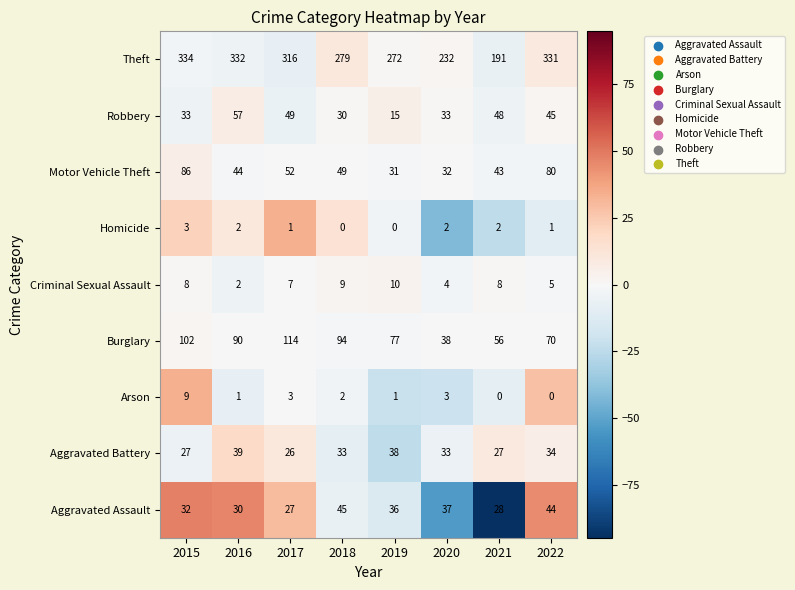

What is the greatest value displayed?

334